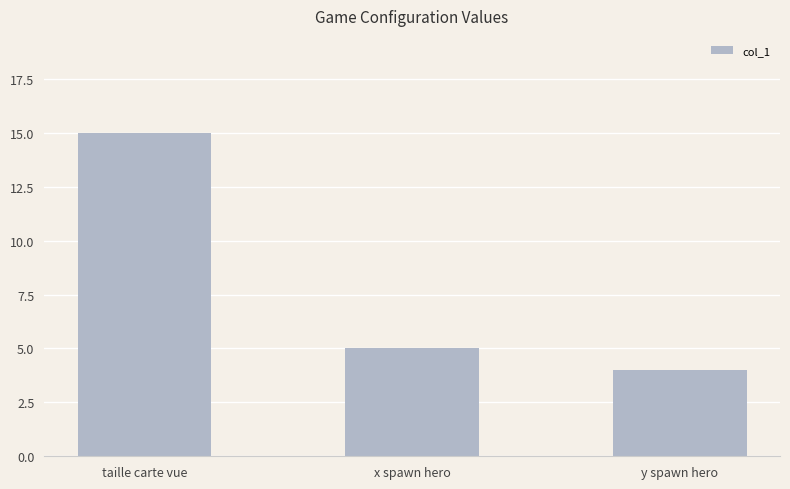

What is the label of the 3rd bar from the right?

taille carte vue